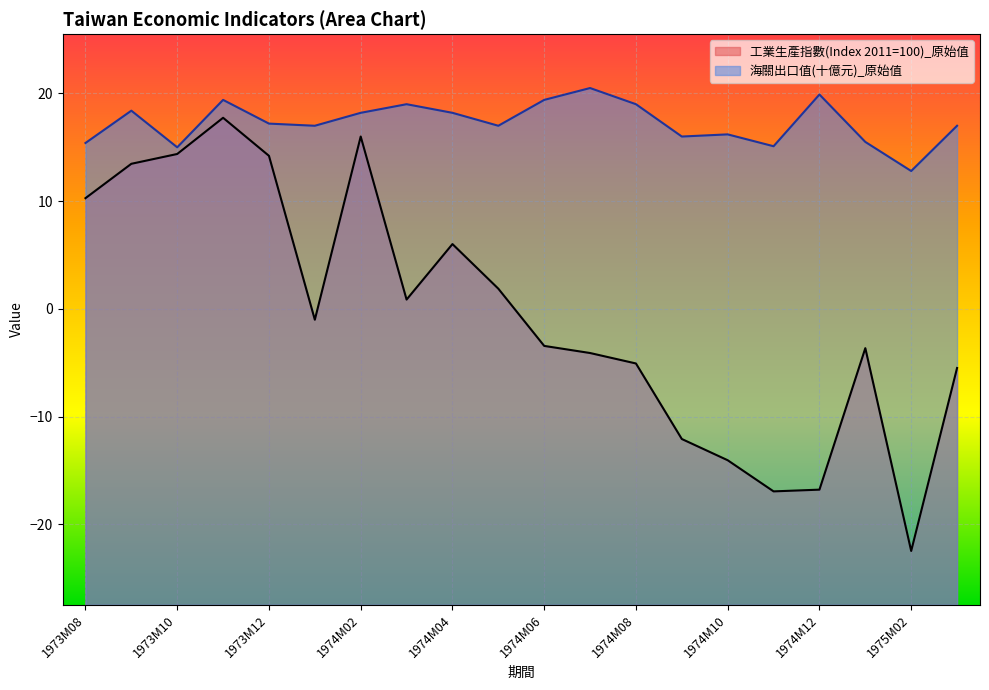

Which has a higher value, 1974M11 or 1974M02?

1974M02